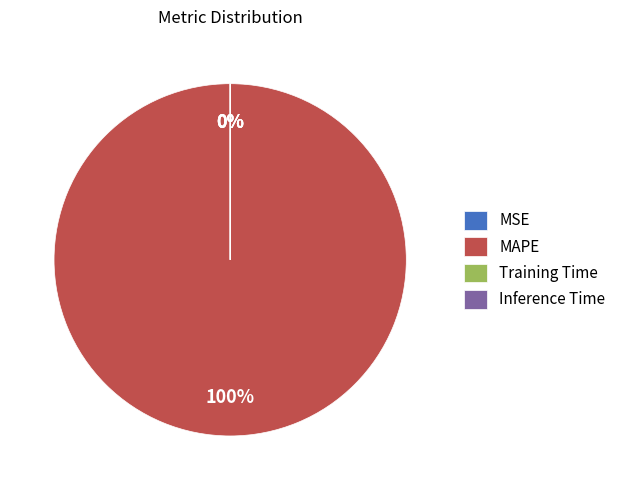

Do Inference Time and MSE together represent more than half of the pie?

No